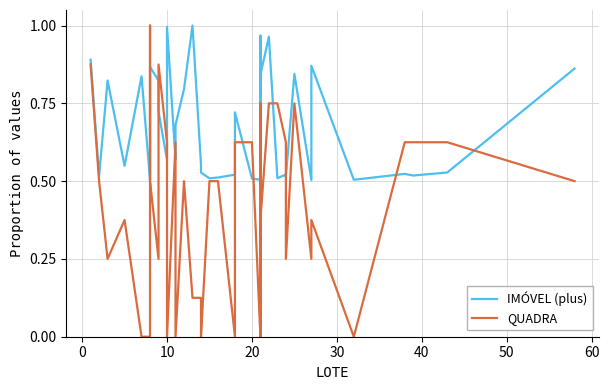

How many lines are shown in the chart?

2